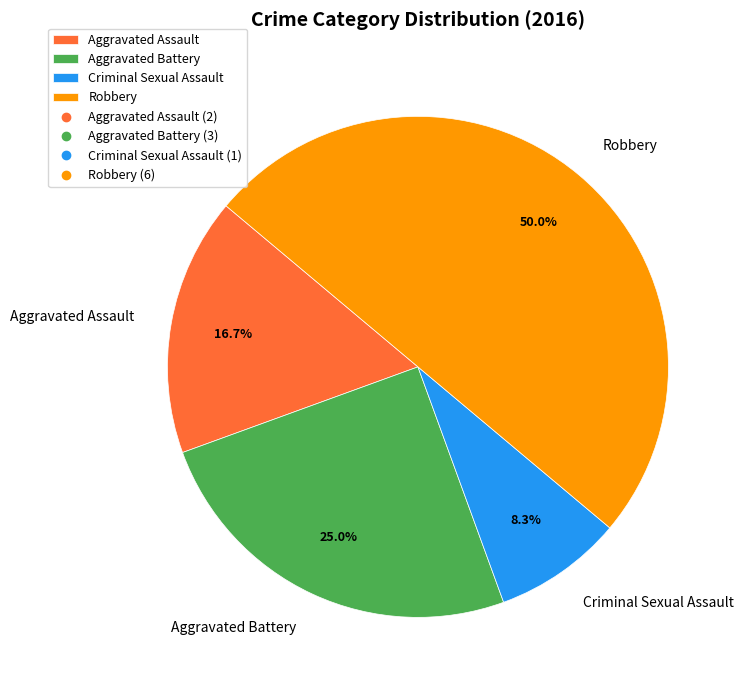

To the nearest percent, what portion does Criminal Sexual Assault represent?

8%